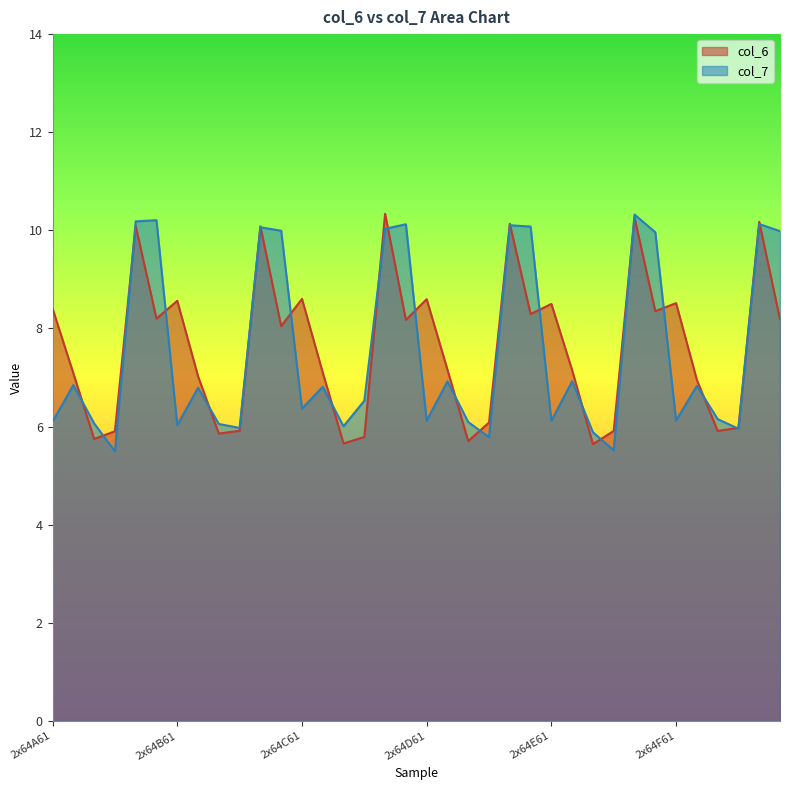

List the series in order of their peak value, lowest first.

col_7, col_6